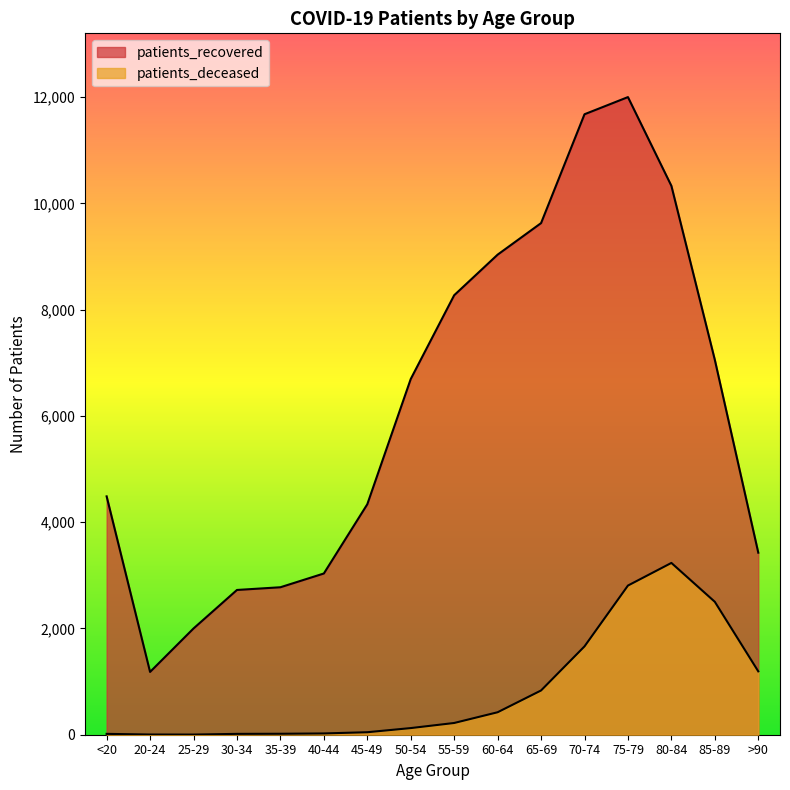

What is the sum of the patients_recovered values at 20-24 and 75-79?

13185